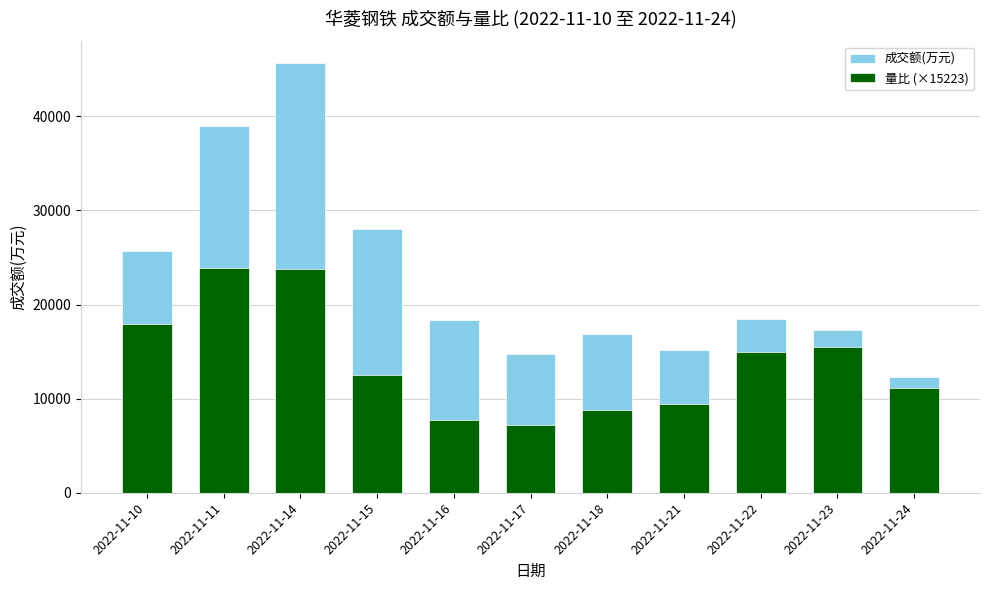

At how many categories does at least one series exceed 44240?

1